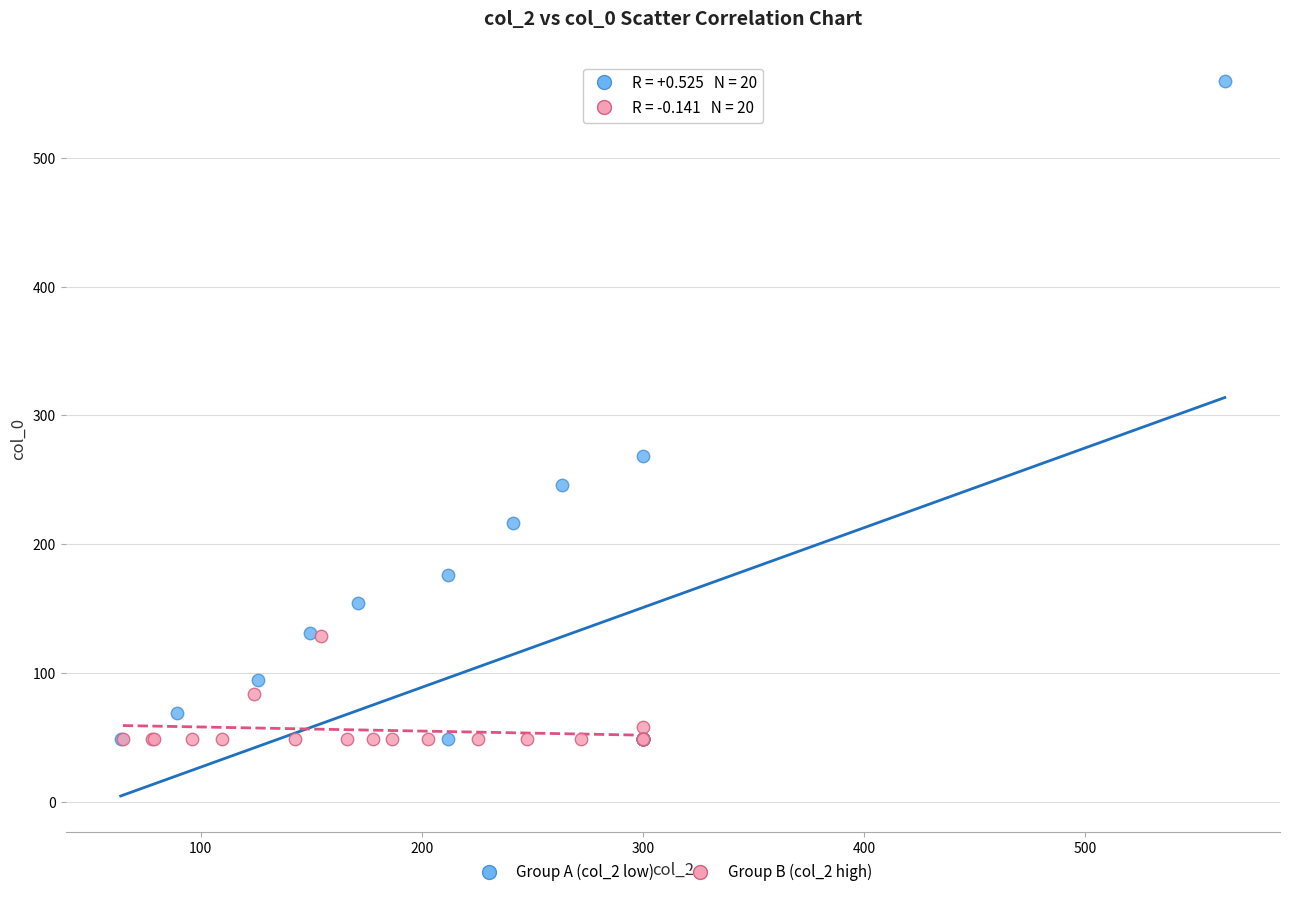

Which series reaches the maximum Y coordinate?

Group A (col_2 low)